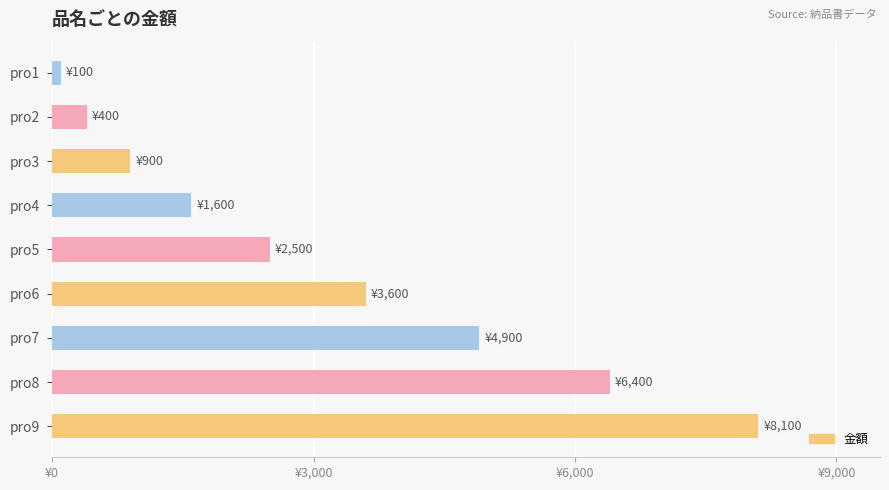

Where does the data first go above 2500?

pro6